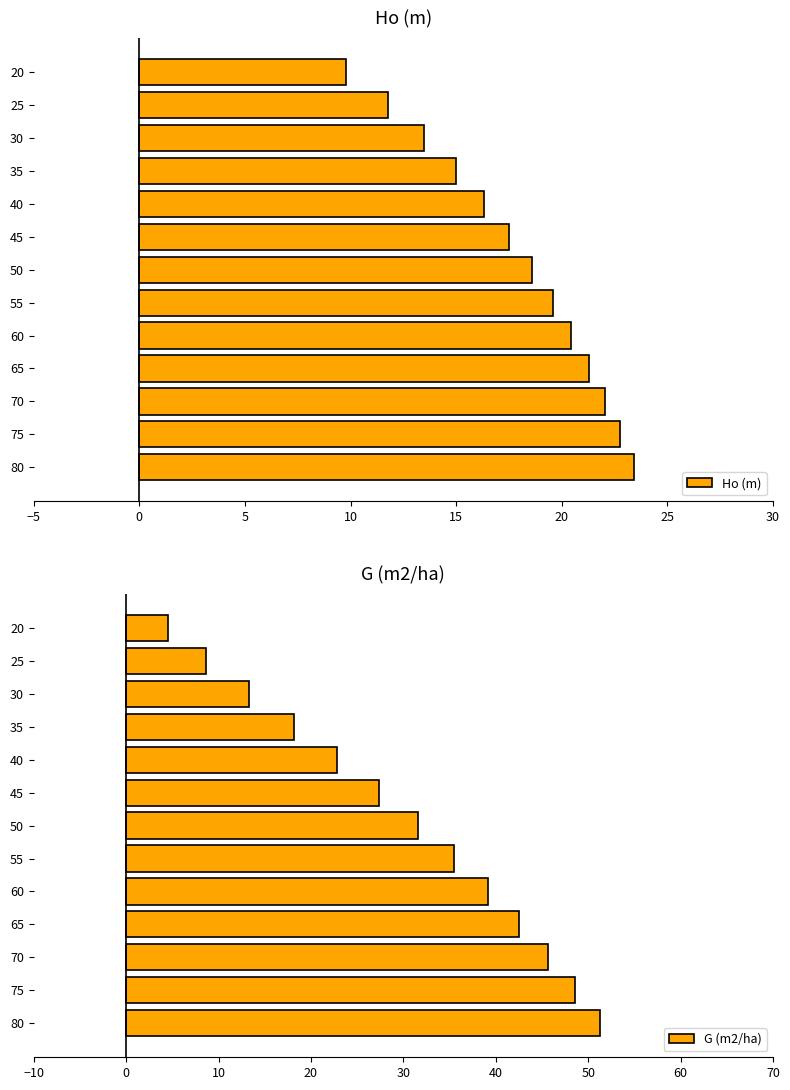

What are all the series names shown in the legend?

Ho (m), G (m2/ha)